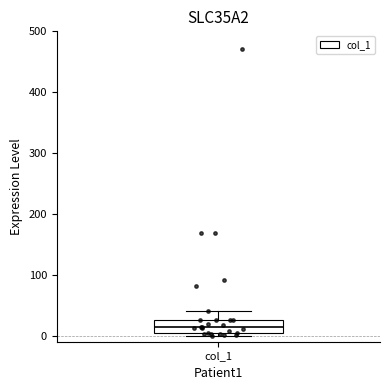

Transcribe this box plot: give where the median line is, the range the box spans, and where the two whiskers end, as read against the y-axis. The values are not printed on the chart, so give them approximately, as read against the axis.

median 10, box 0 to 30, whiskers 0 (just below the box's lower edge) to 40